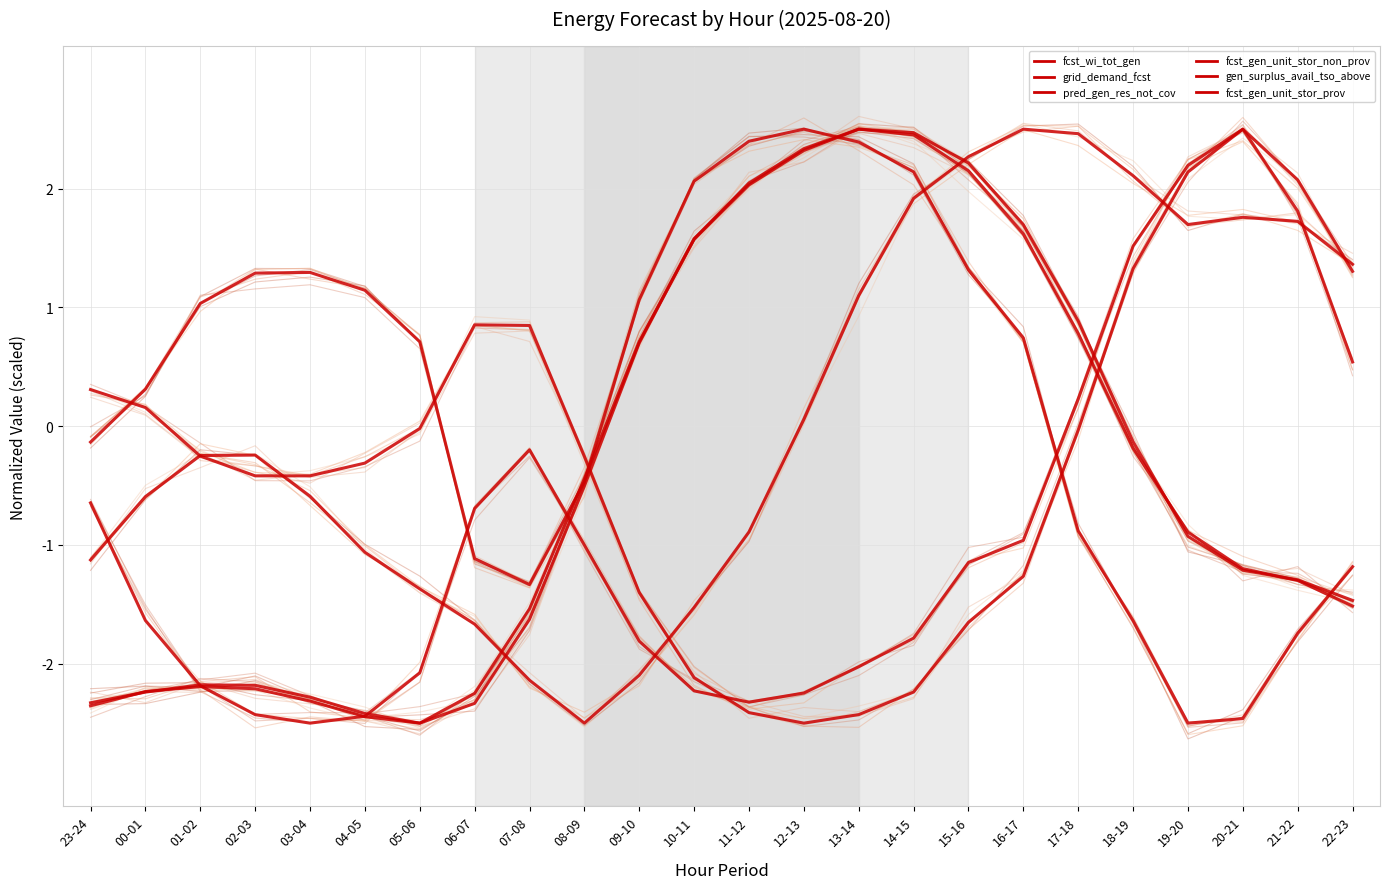

Where is the first local maximum for pred_gen_res_not_cov?

01-02